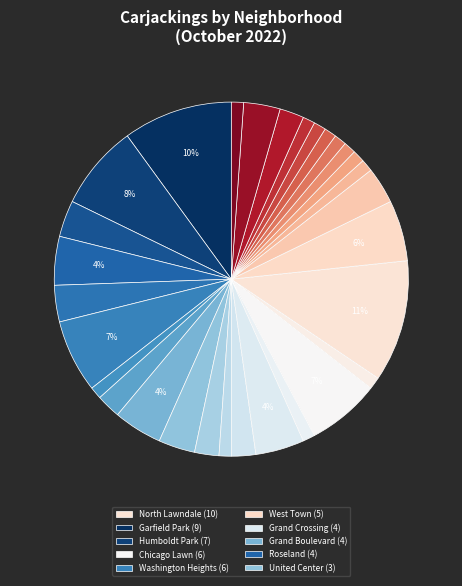

Count the number of slices in the pie.

30